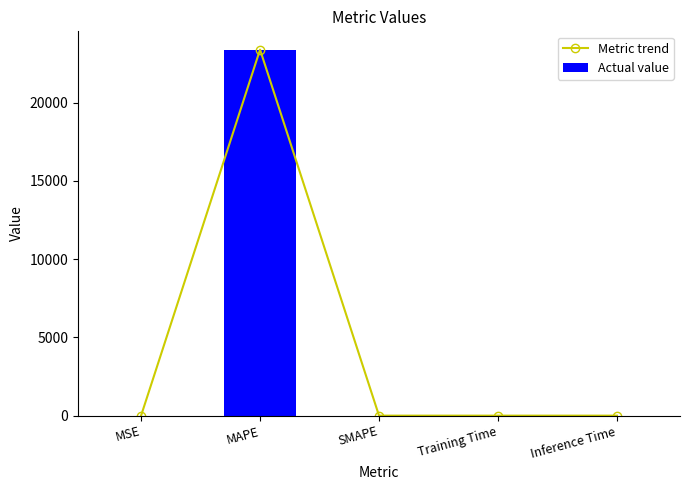

Which label corresponds to the smallest value in the chart?

SMAPE